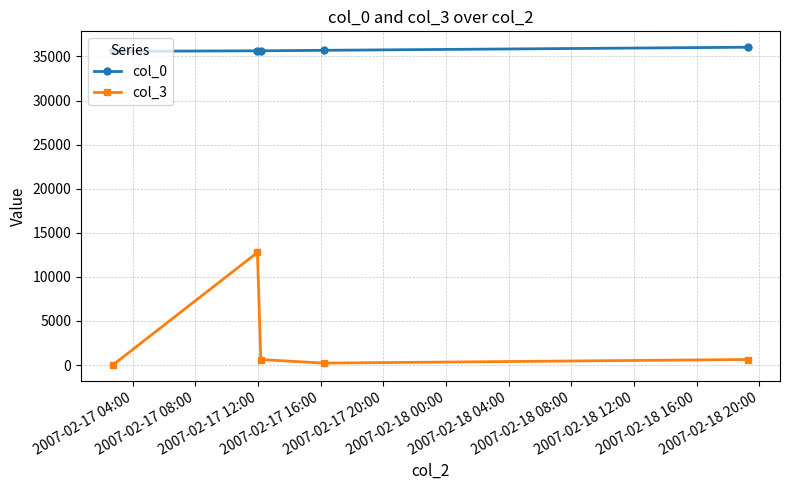

Rank the series by their average value, from highest to lowest.

col_0, col_3